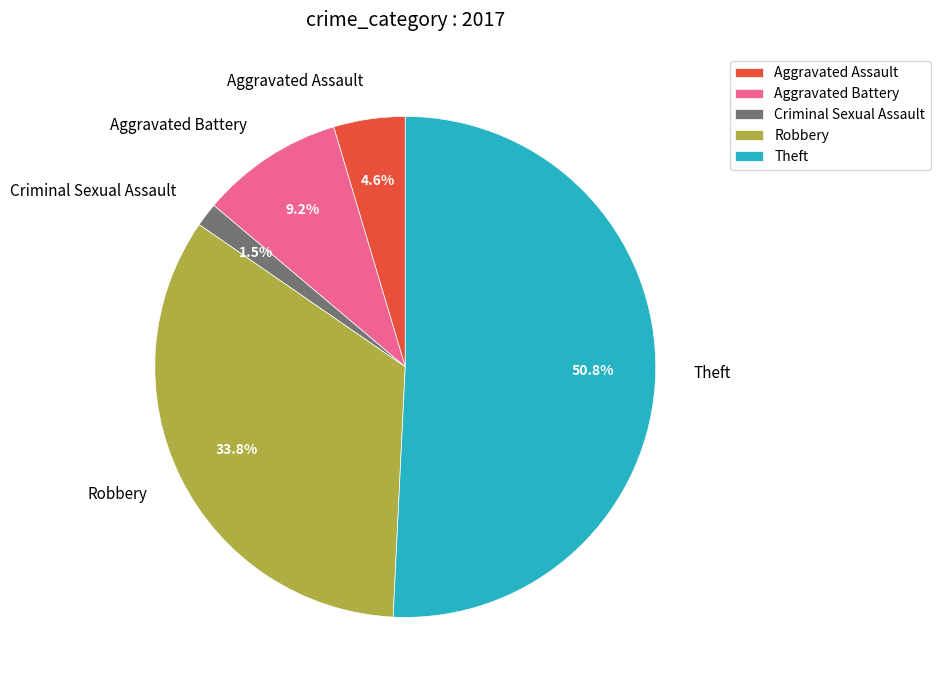

What portion of the pie excludes Criminal Sexual Assault?

98.5%